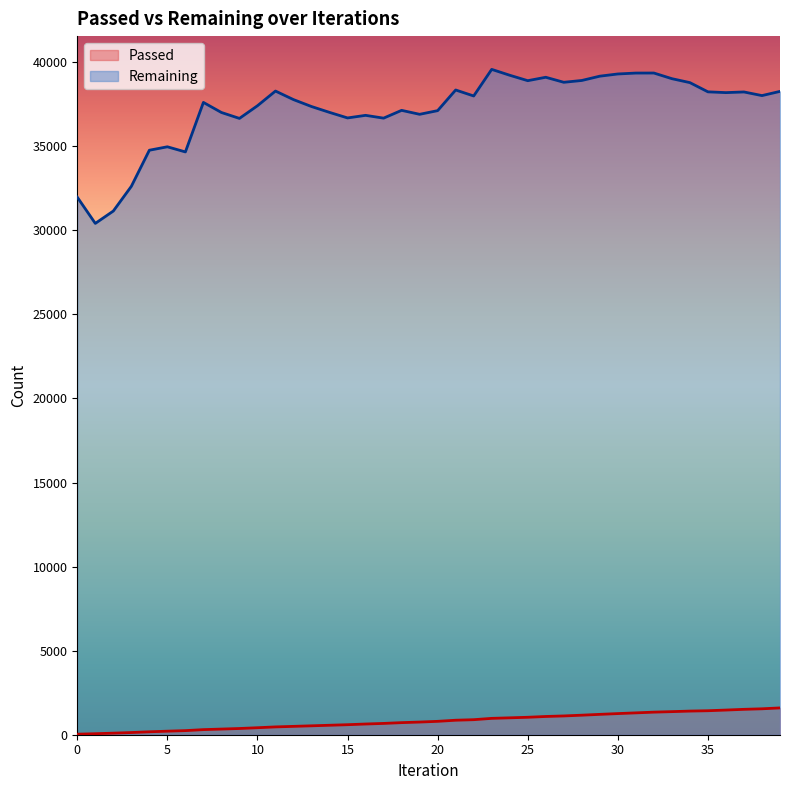

What is the minimum value for Remaining?

30413